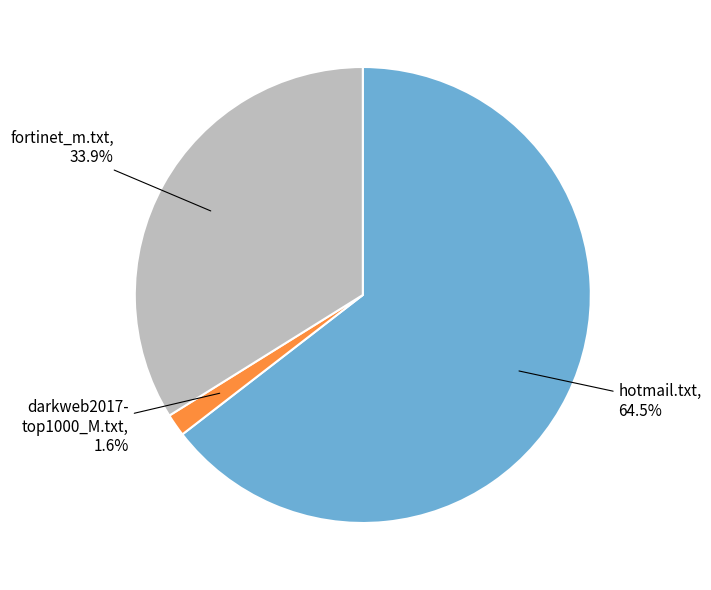

To the nearest percent, what is the difference between the largest and smallest slice percentages?

63%